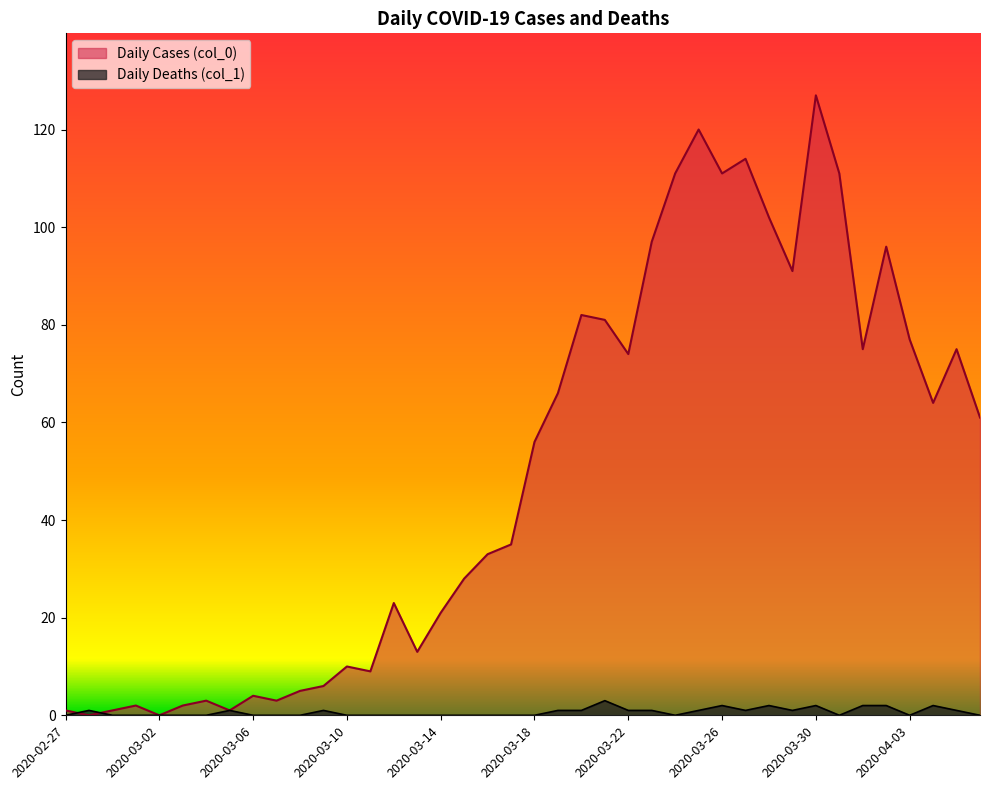

Is the value of Daily Deaths (col_1) at 2020-03-08 greater than the value of Daily Cases (col_0) at 2020-03-07?

No